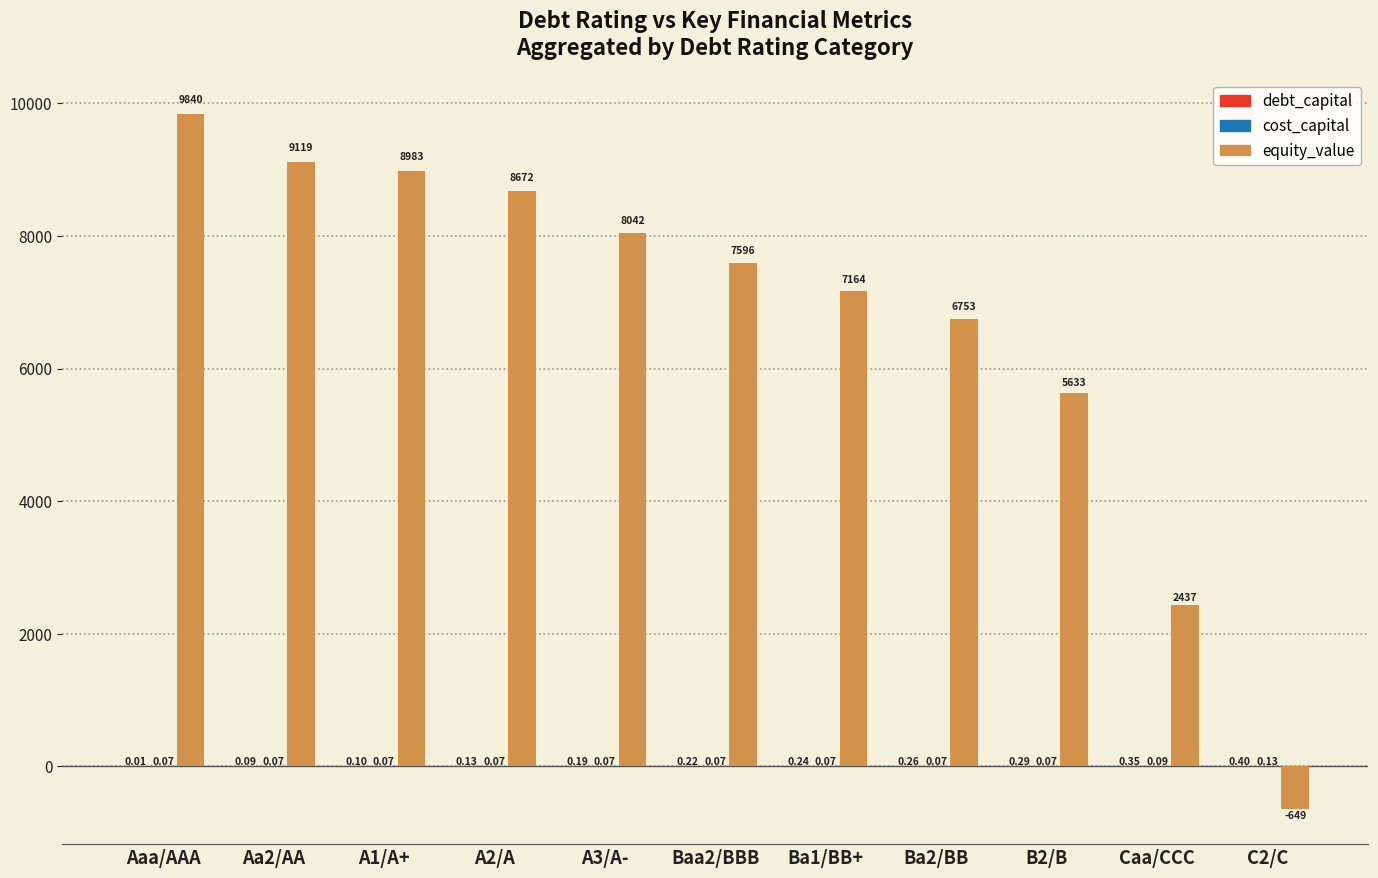

At which category does the chart reach its peak across all series?

Aaa/AAA